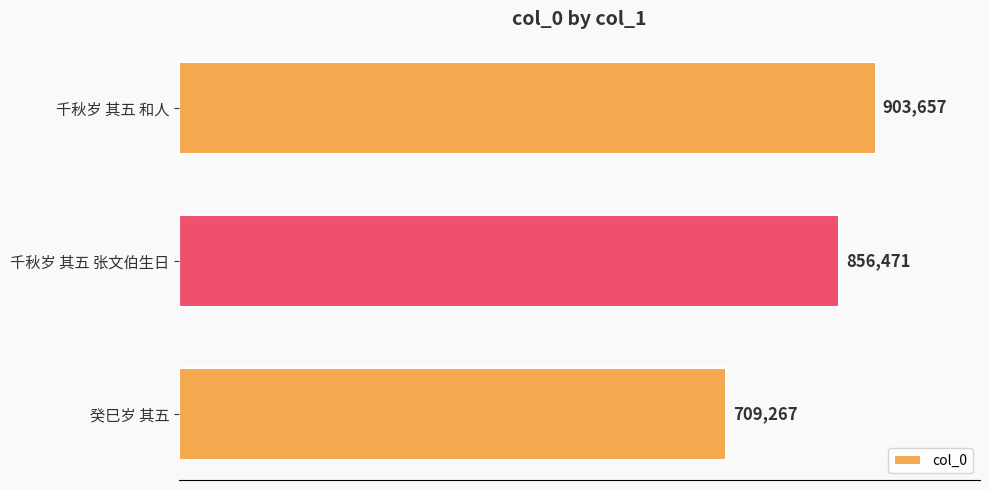

What is the average value?

823132